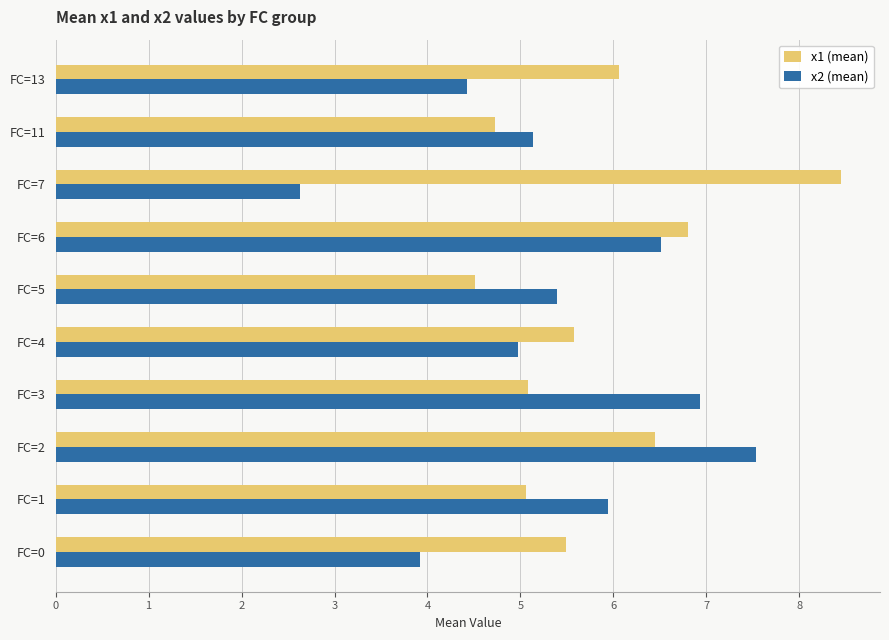

What is the spread (max minus min) of values at FC=1?

0.9